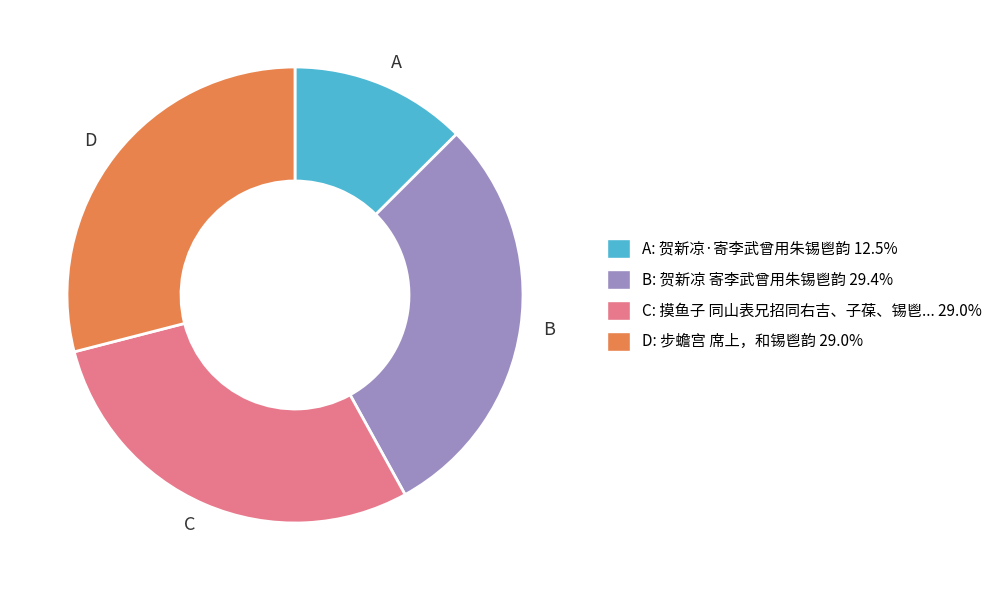

Is there a majority slice in this chart?

No